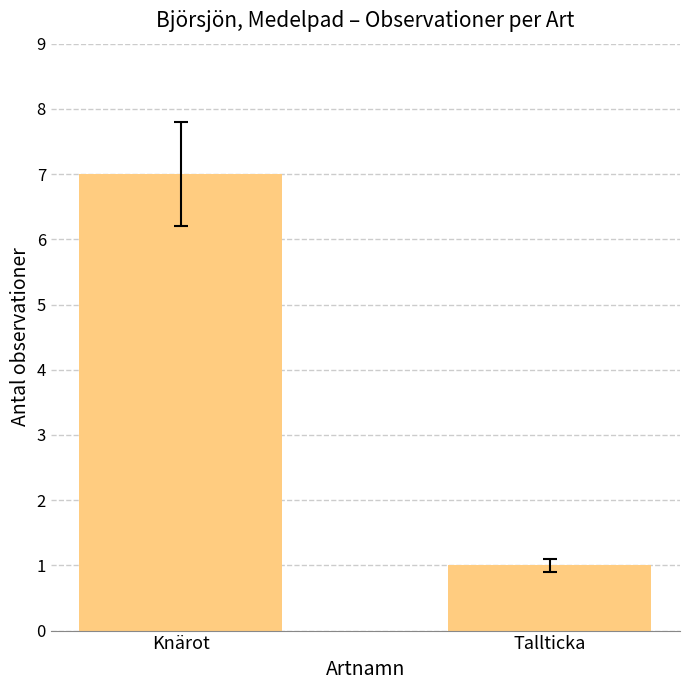

What is the minimum value shown in the chart?

1